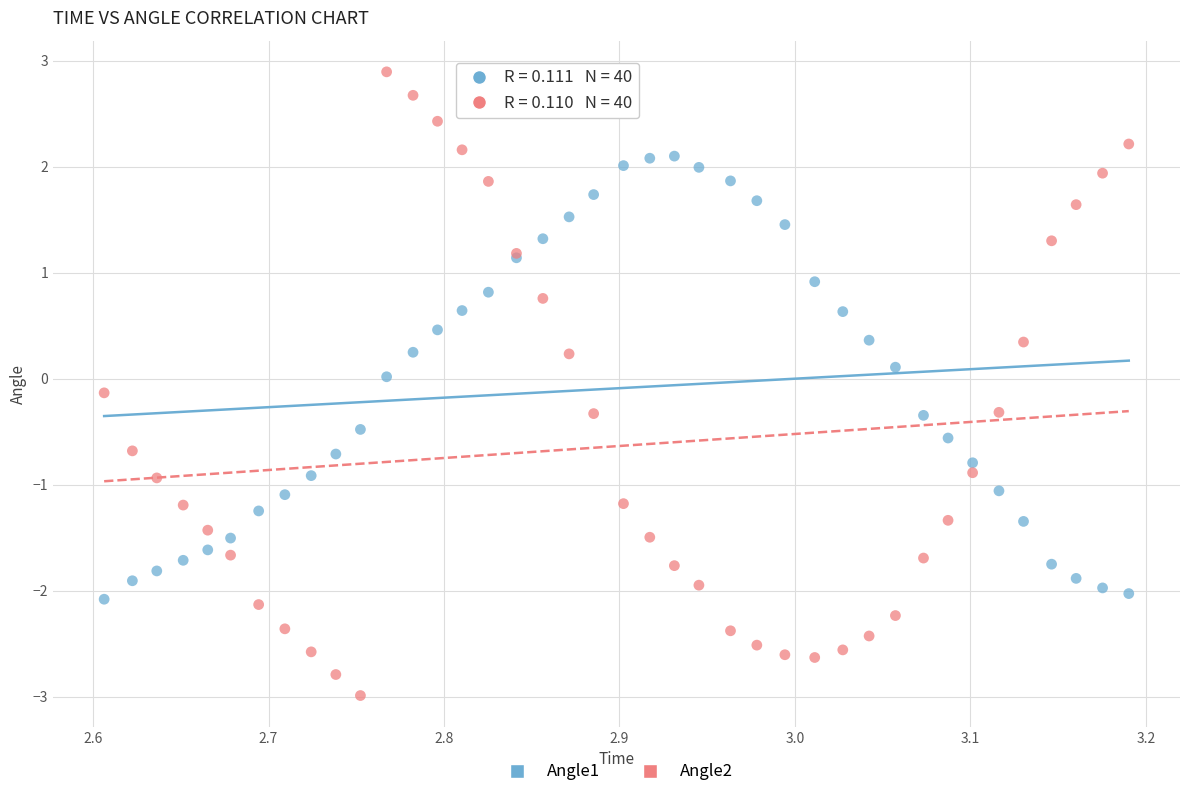

Which series has the largest Y range (max minus min)?

Angle2